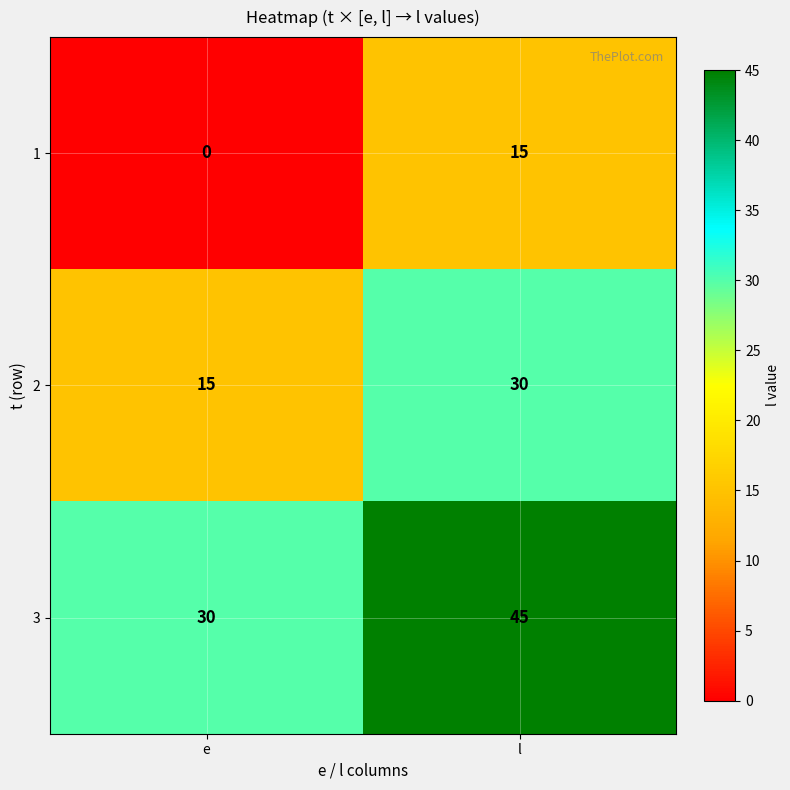

How many positive values does the 1 series have?

1